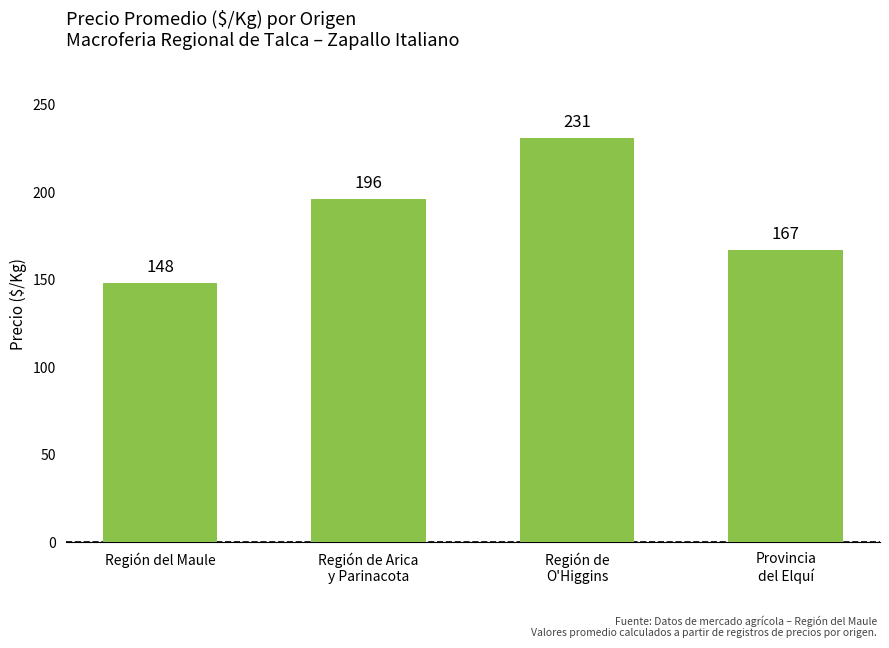

What is the minimum value shown in the chart?

148